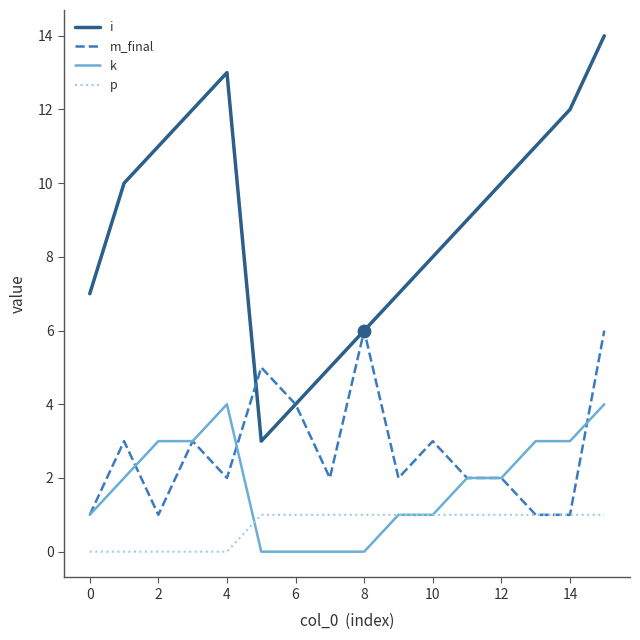

Which series has the widest spread of values?

i